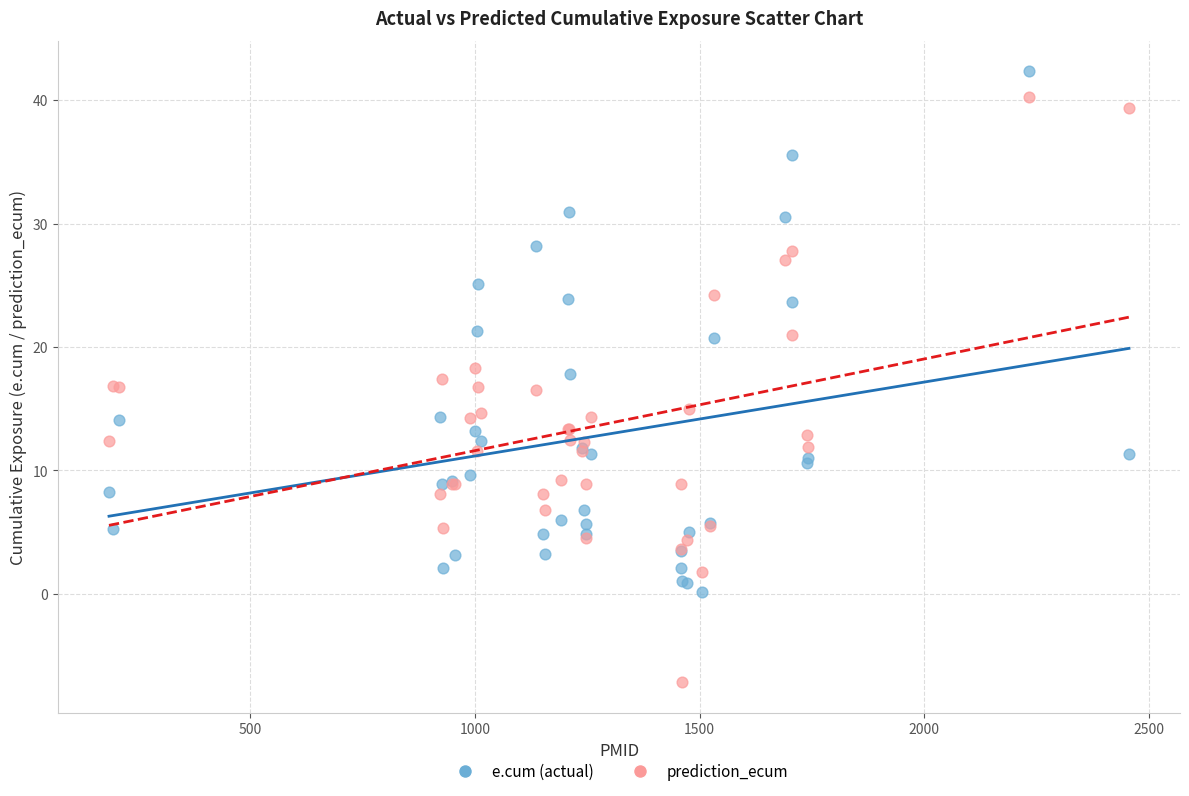

Which series contains the highest Y value?

e.cum (actual)